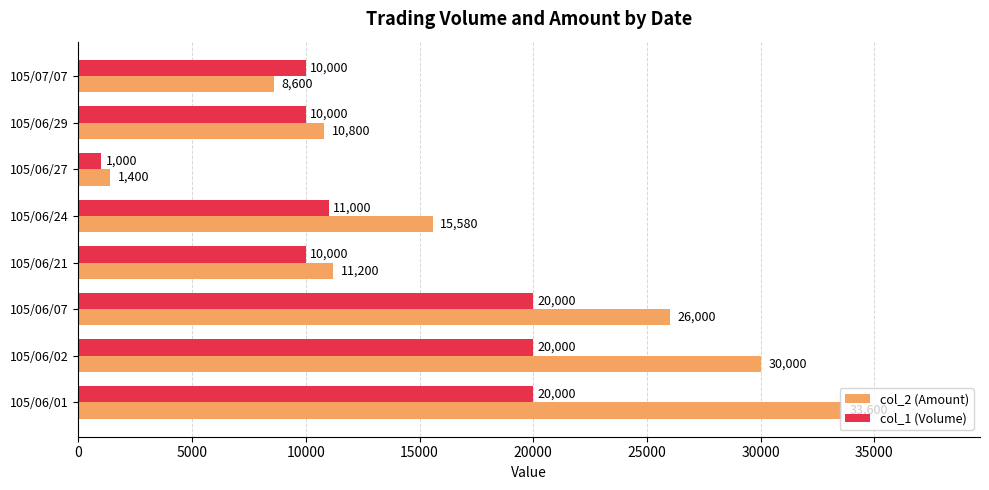

What value does the col_1 (Volume) series have at 105/06/02?

20000